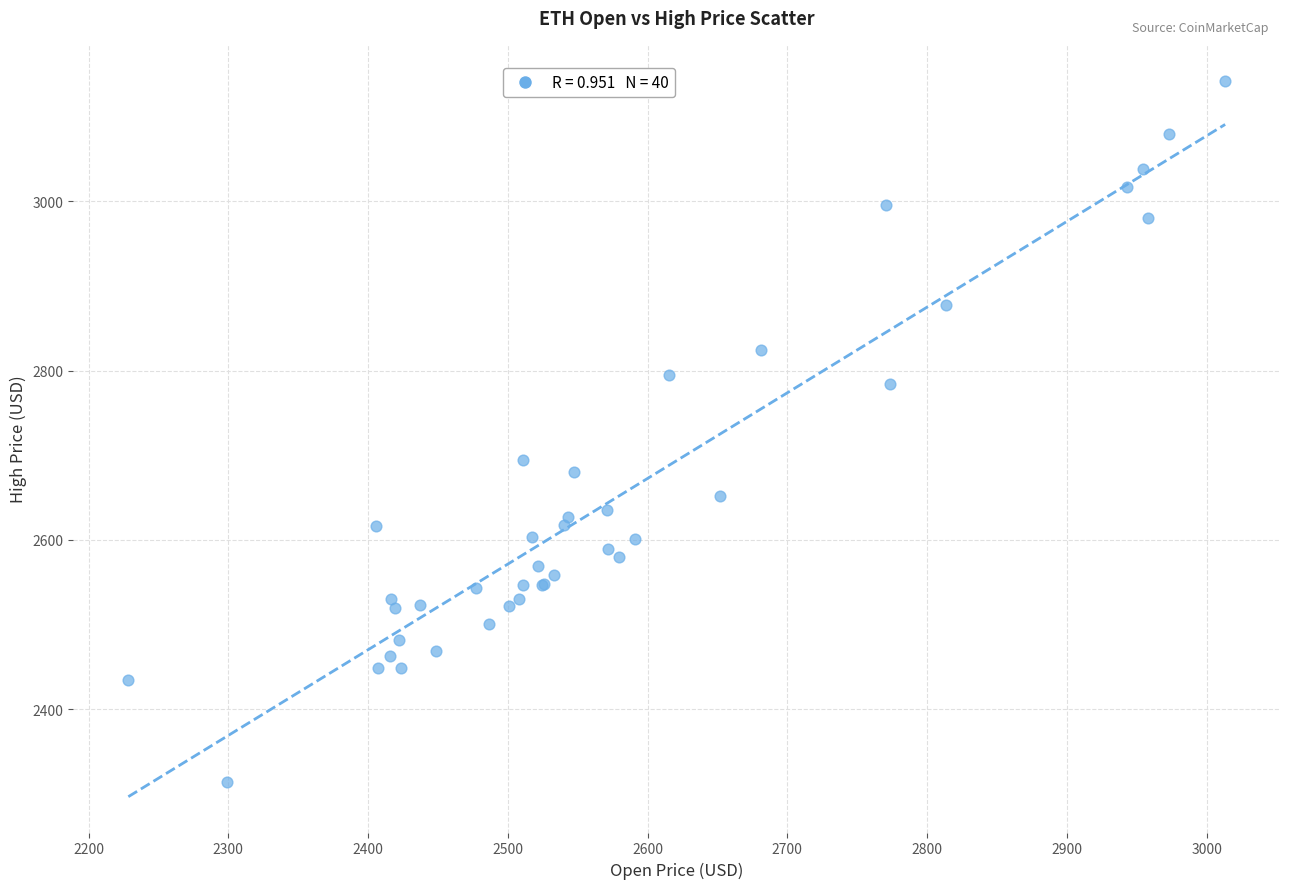

What Y value in the scatter plot is closest to 2728?

2693.8